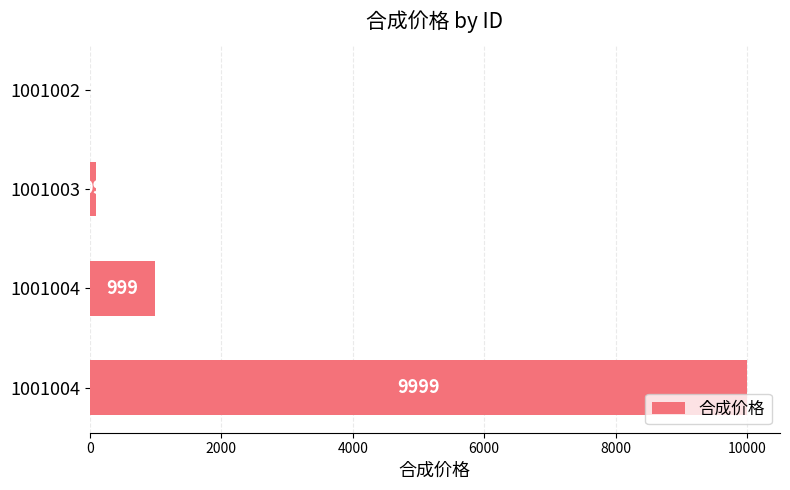

What is the sum of all values?

11106